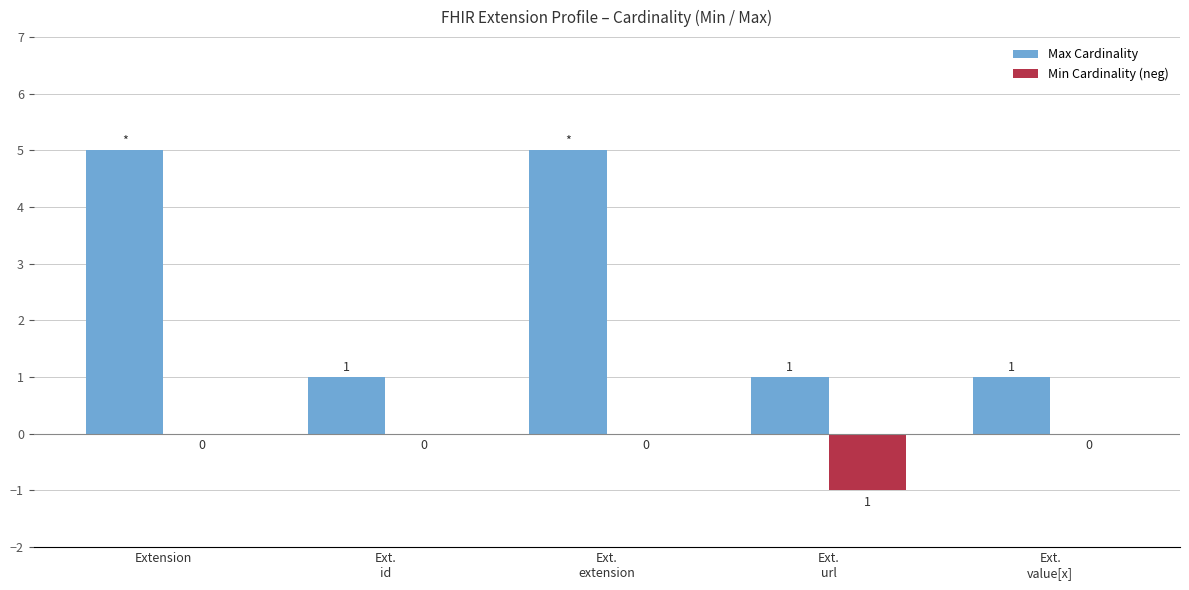

True or false: Min Cardinality (neg) has a value of 1 at Extension.

False